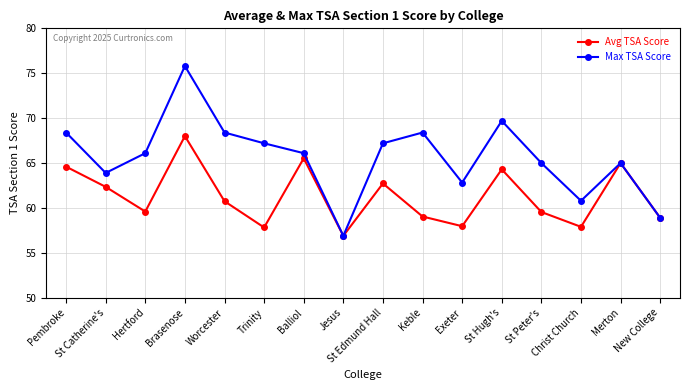

What is the difference between the highest and lowest values at Brasenose?

7.8